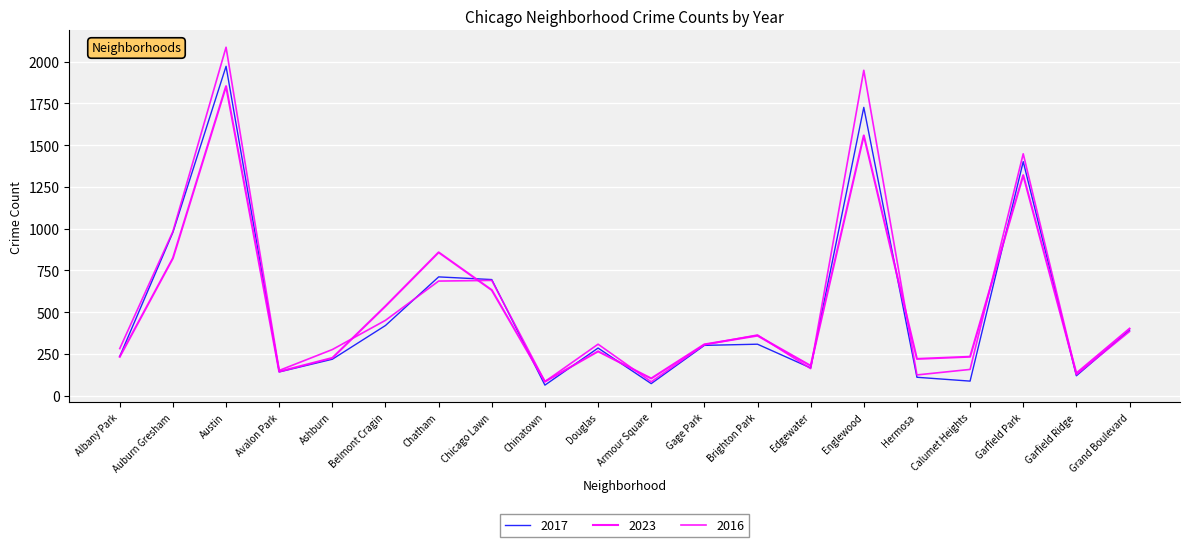

Count the number of data series in this chart.

3